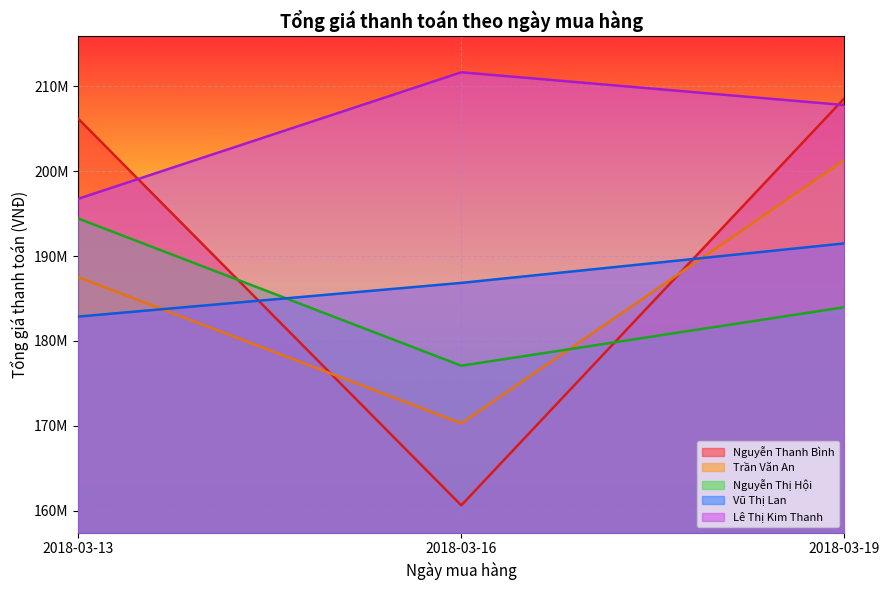

How many Lê Thị Kim Thanh values are between 196741500 and 211637000?

3